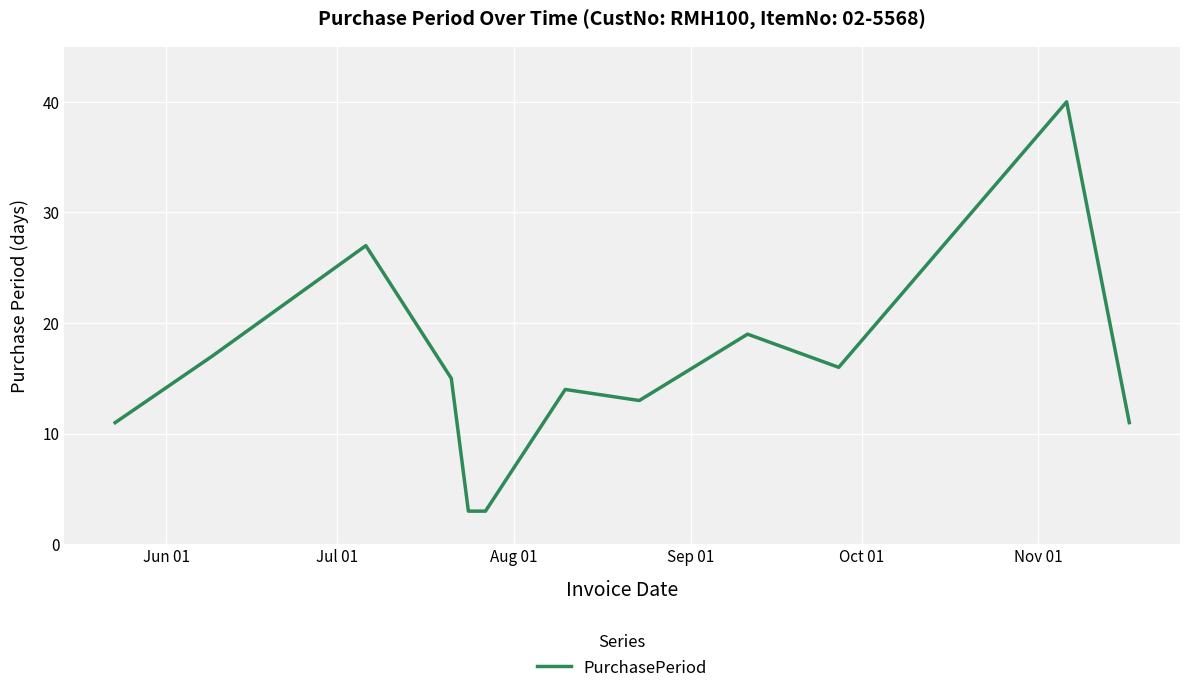

What is the minimum value shown in the chart?

3